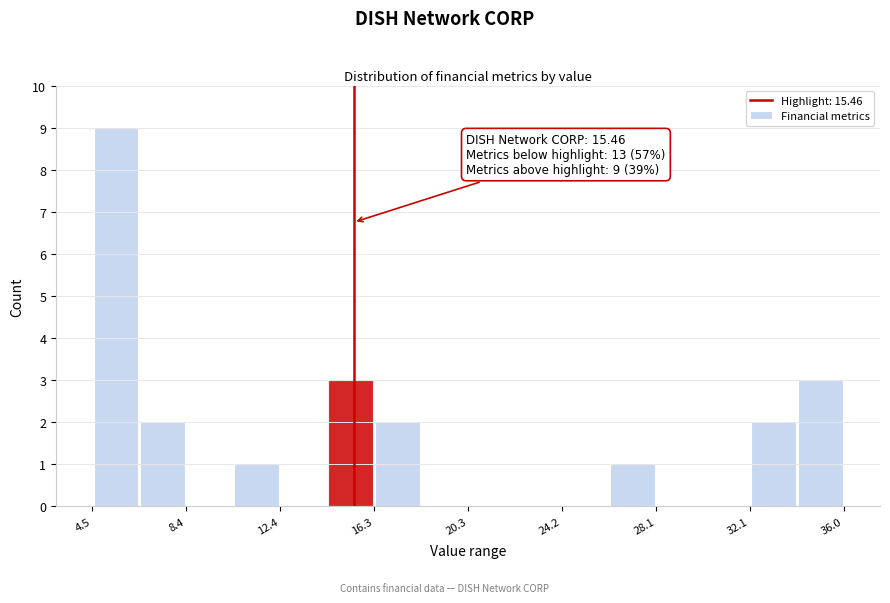

Read against the x-axis, roughly where is the centre of the tallest bar?

5.5